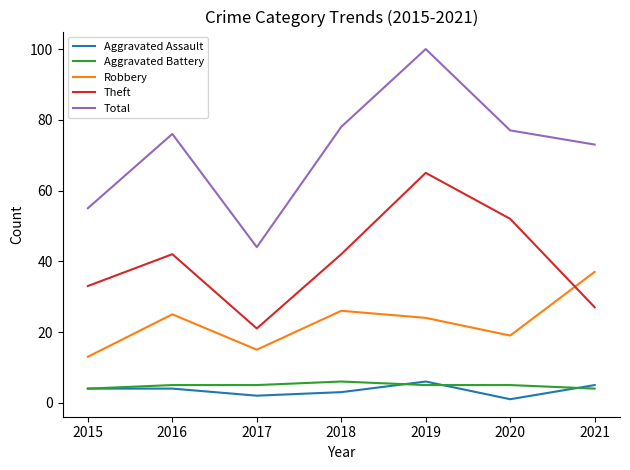

What value does the Robbery series have at 2018?

26